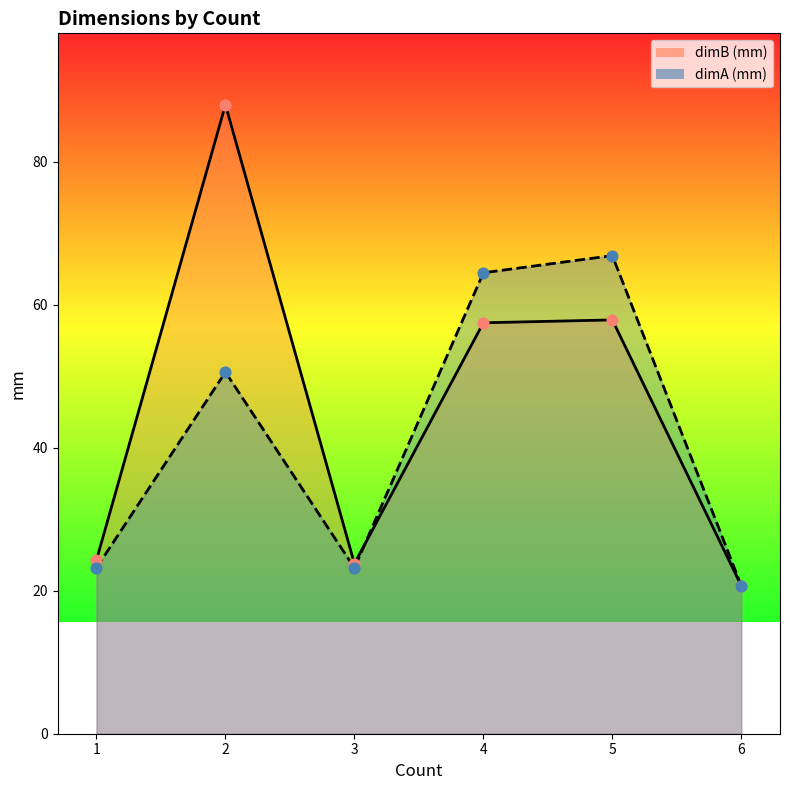

What is the total value across all series at 4?

122.0